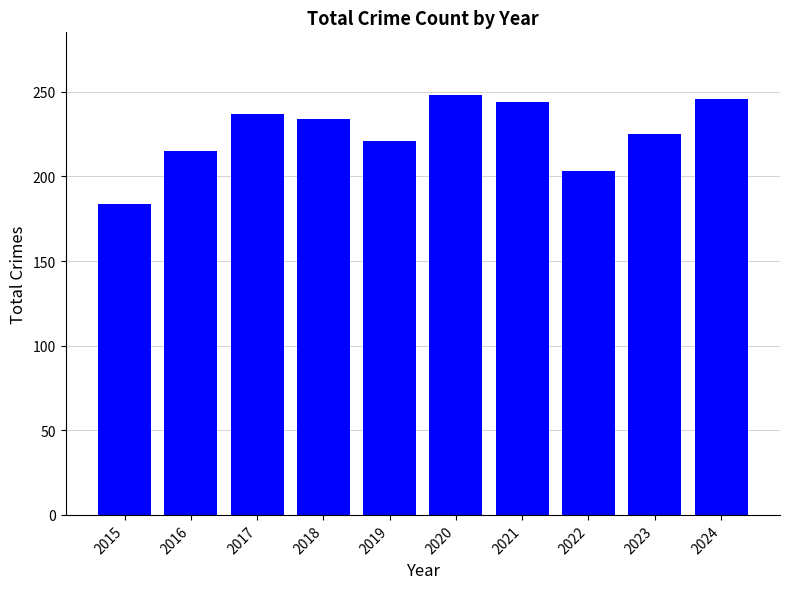

How many categories are shown in the chart?

10